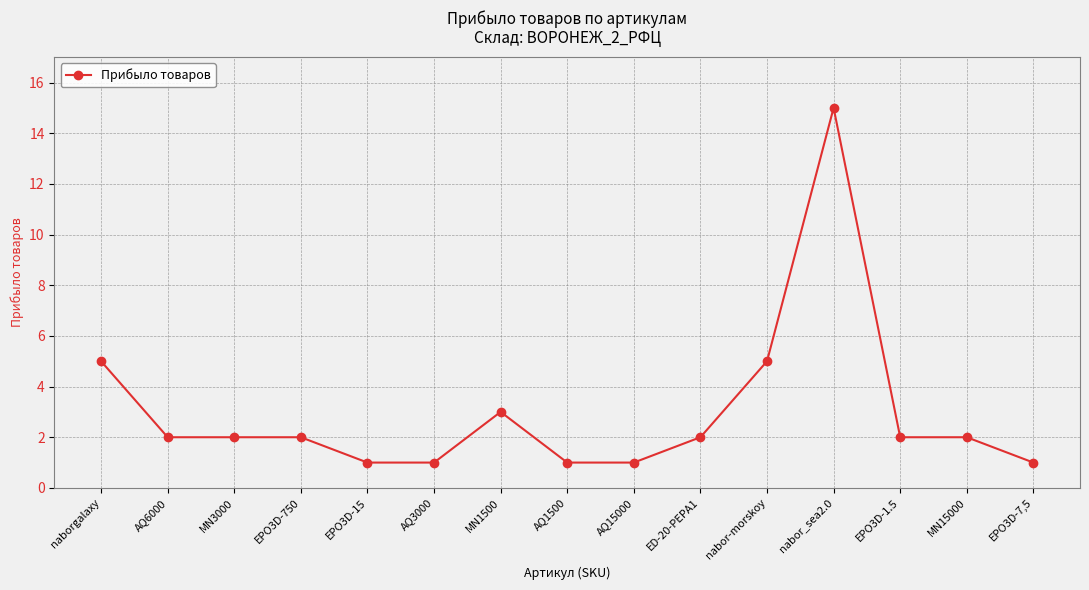

The value at MN15000 is 2. True or false?

True